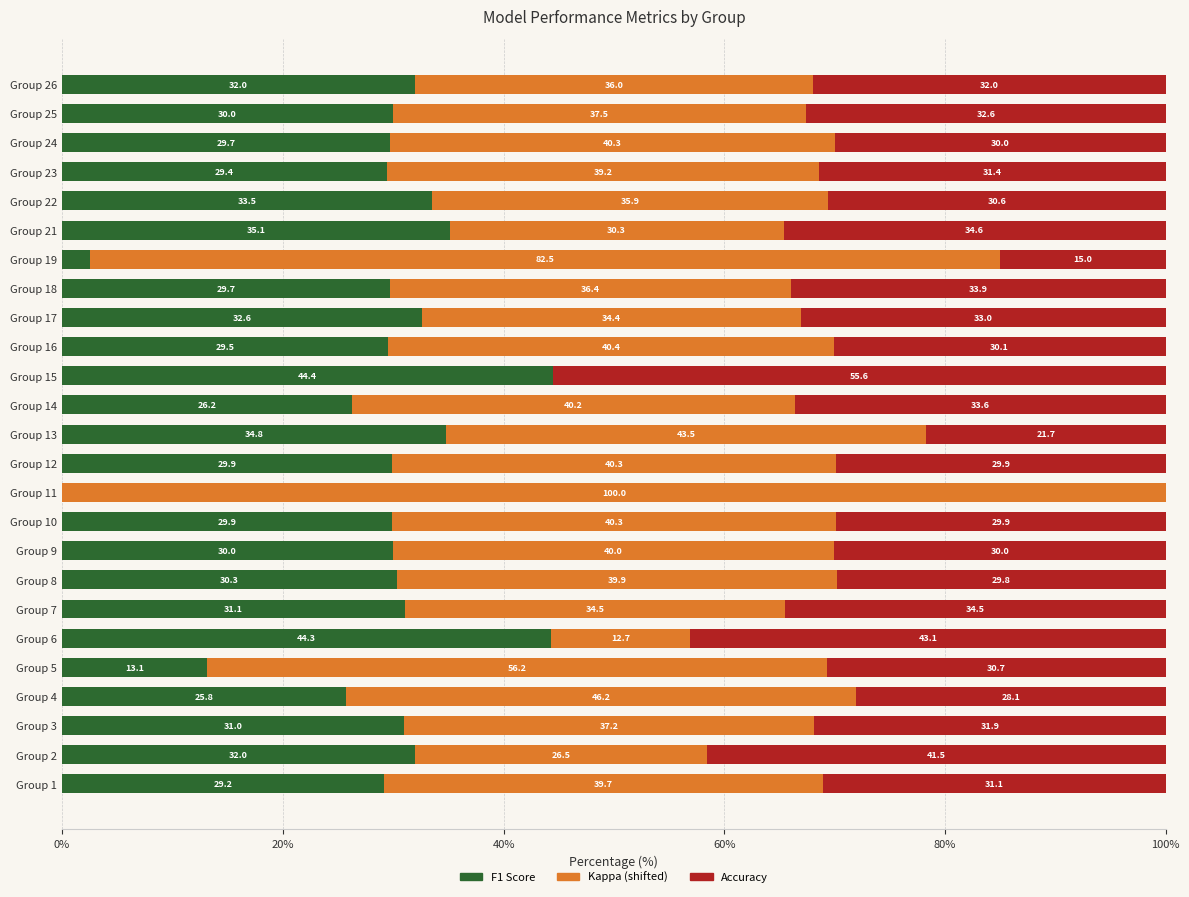

At which label is F1 Score closest to 22?

Group 4